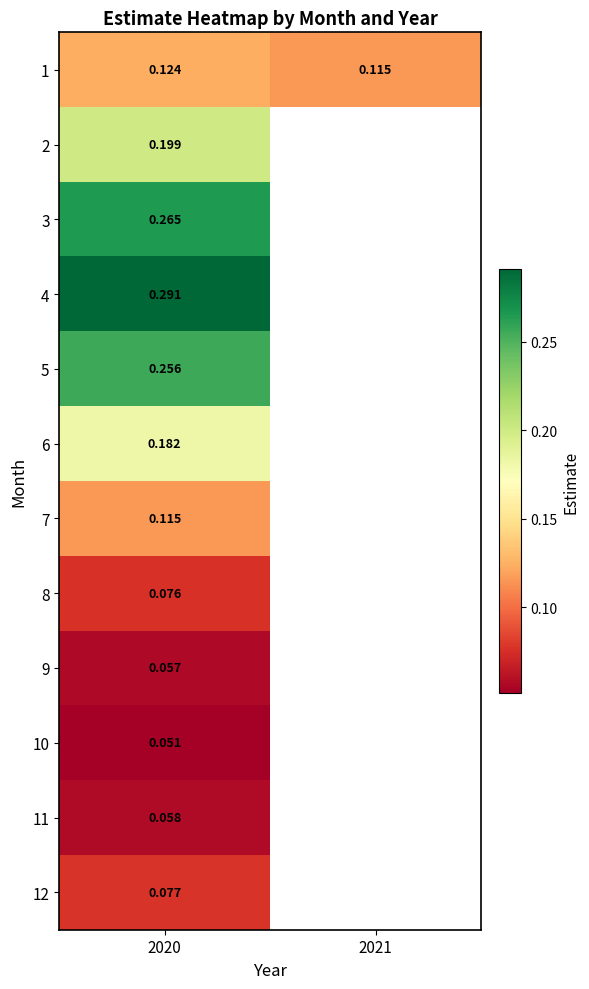

Is the value of 12 at 2020 greater than the value of 2 at 2020?

No